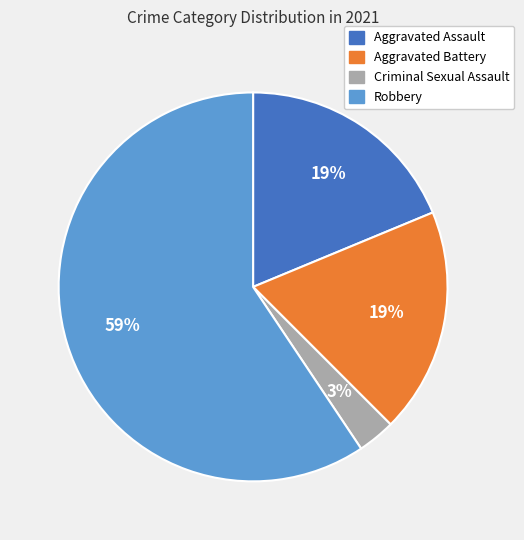

True or false: Robbery accounts for 59% of the total.

True